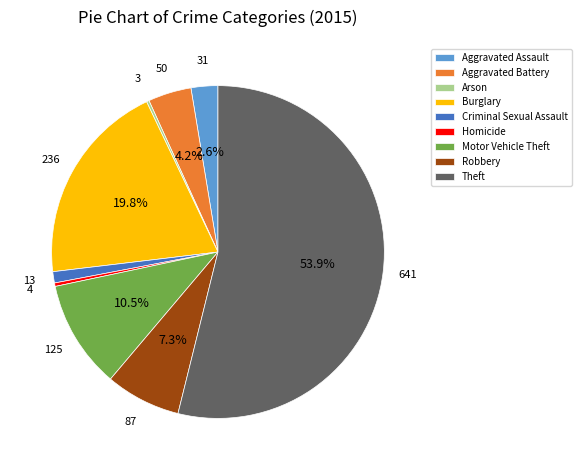

To the nearest percent, what is the average slice percentage?

11%